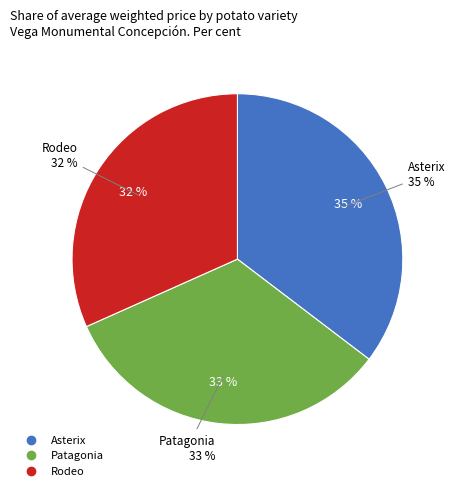

Is the sum of Rodeo and Asterix greater than half?

Yes